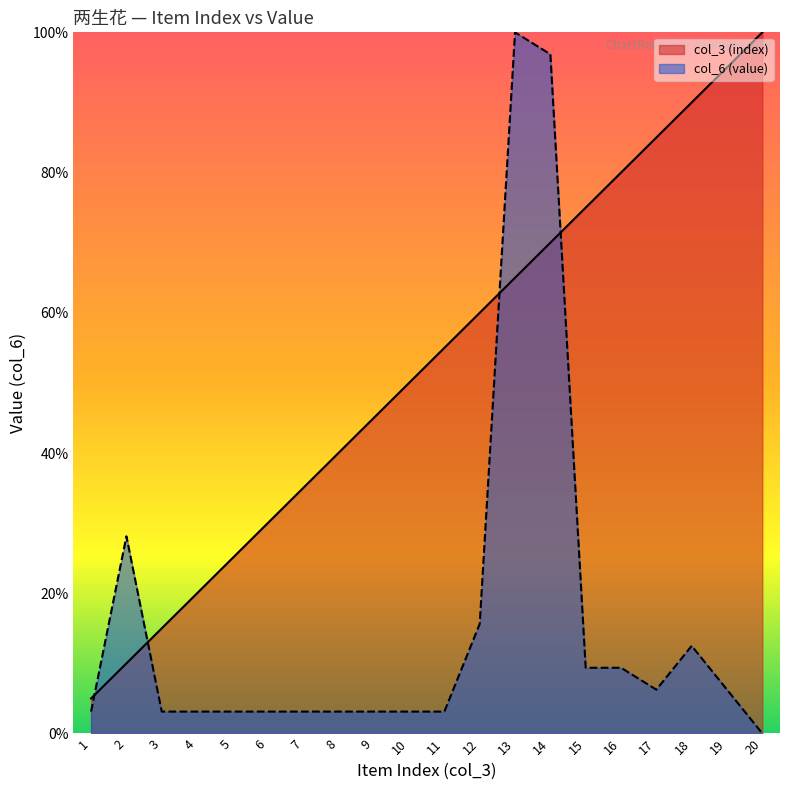

What is the spread (max minus min) of values at 9?

41.9